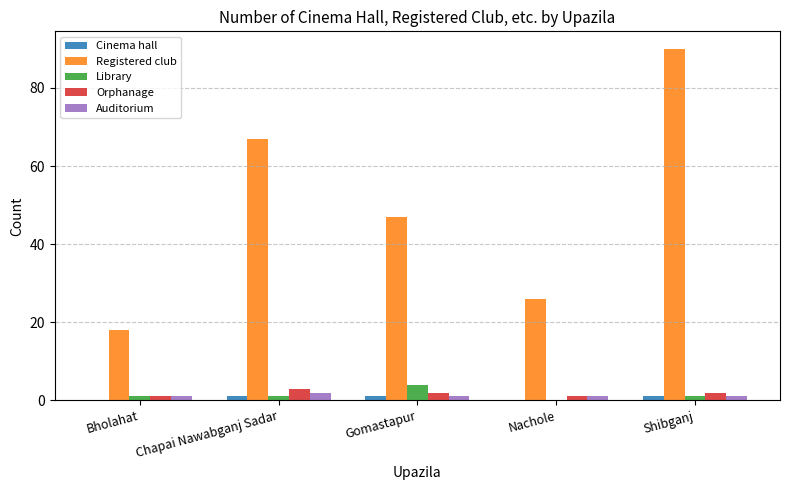

What is the difference between the Cinema hall values at Nachole and Shibganj?

1